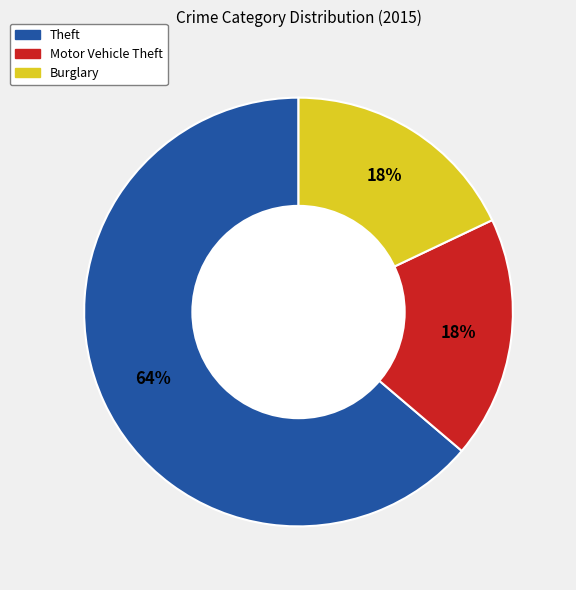

Does Theft account for over 50% of the chart?

Yes